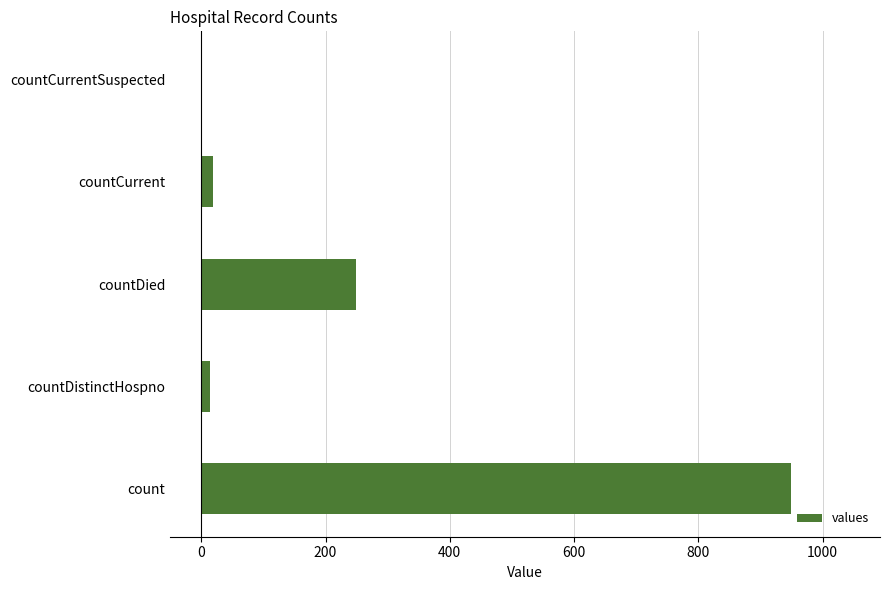

At which label is the value closest to 475?

countDied